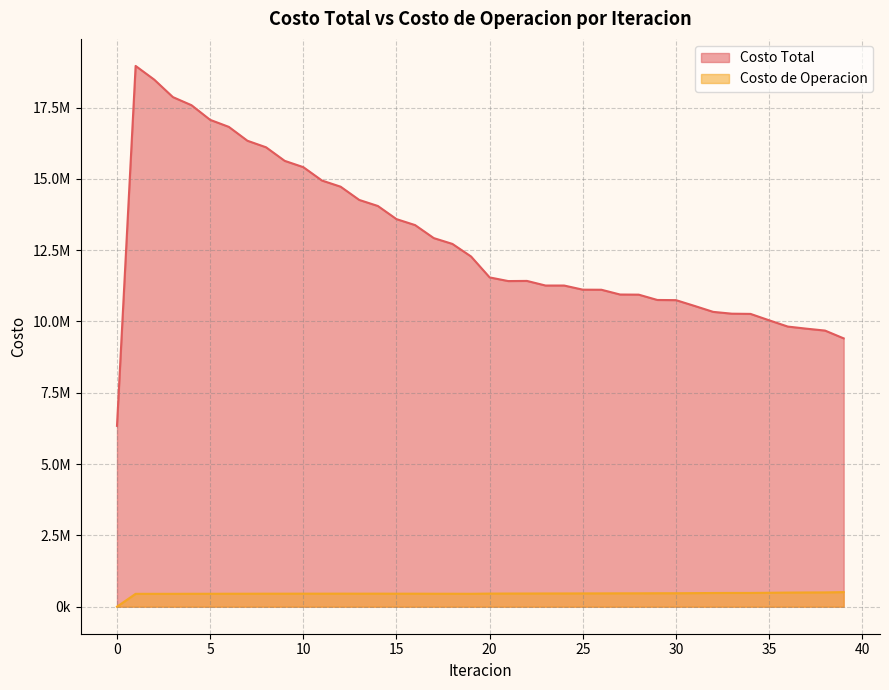

At which label does Costo Total first exceed 11545485?

1